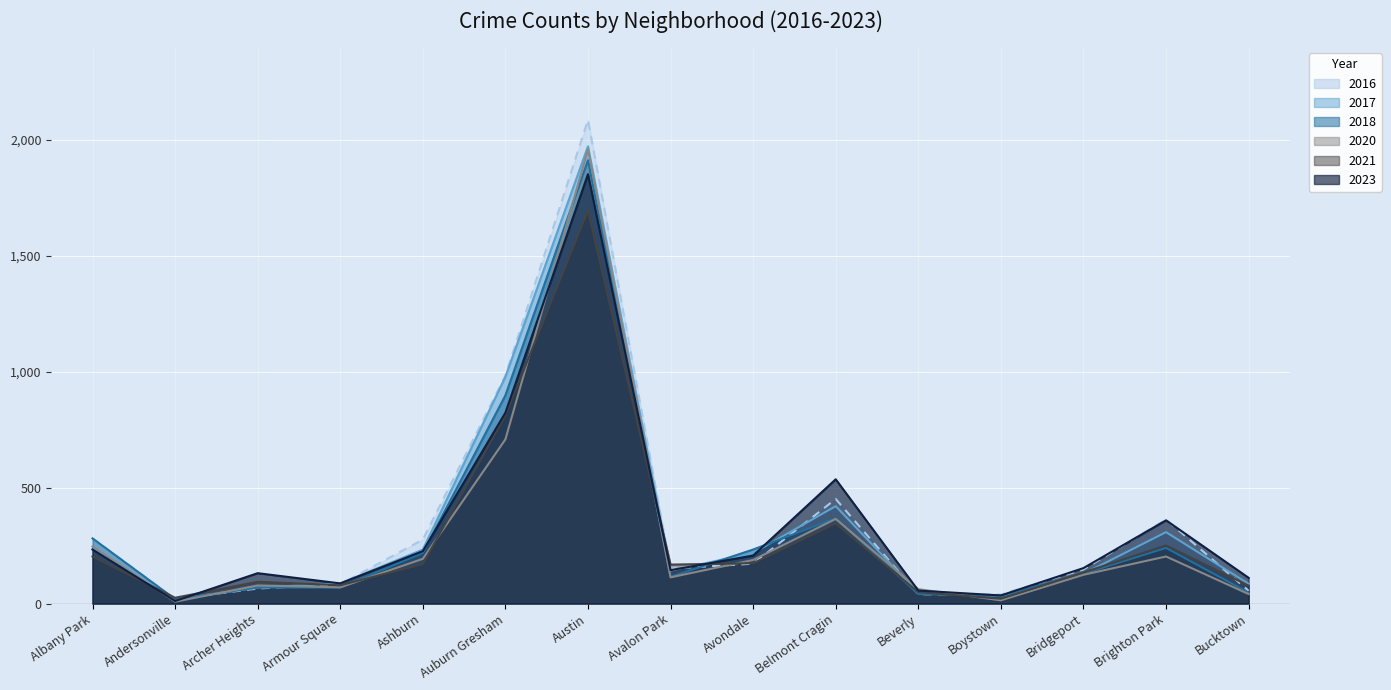

How many lines are shown in the chart?

6